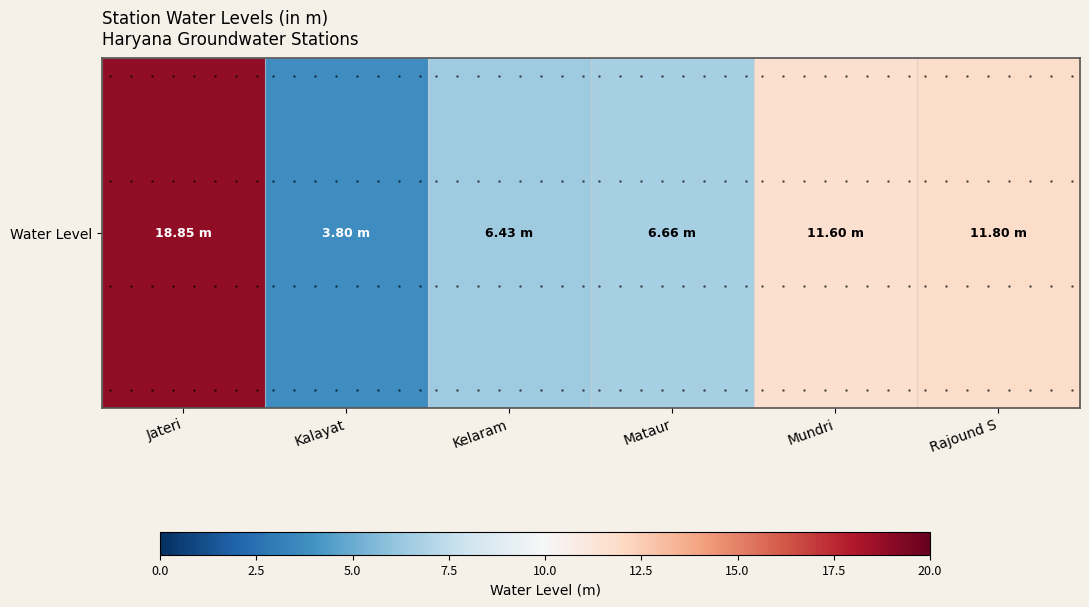

How many distinct data groups are displayed?

1